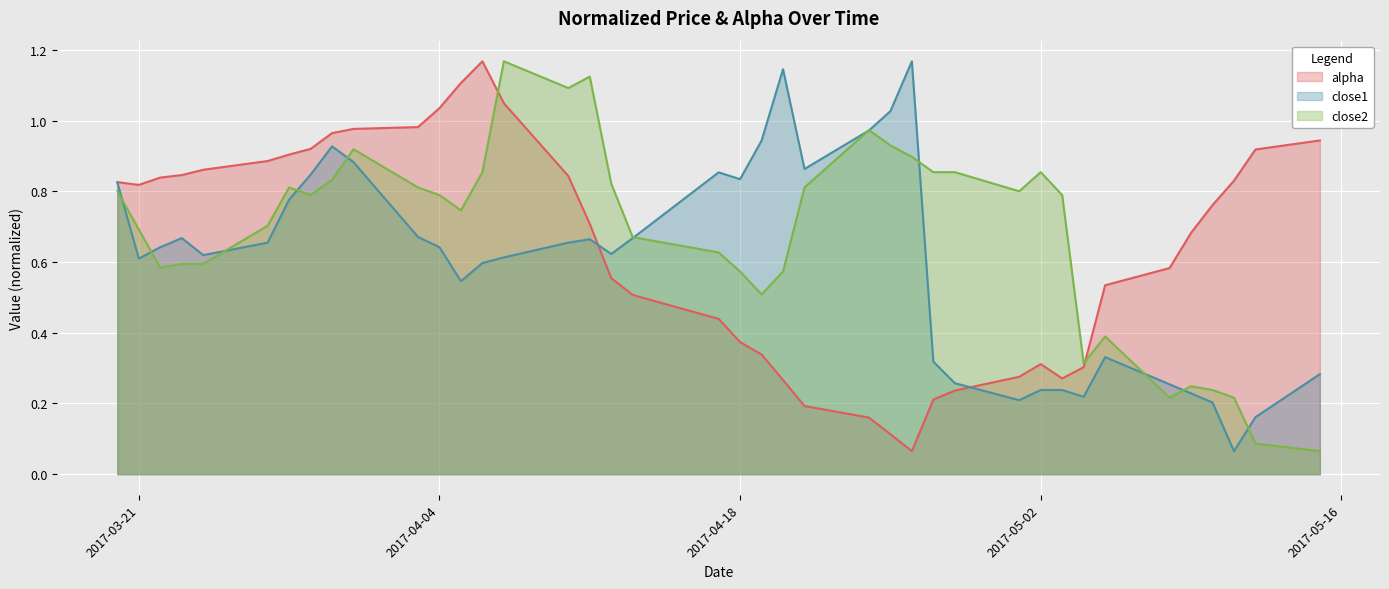

Does the chart display data point markers on the line(s)?

No